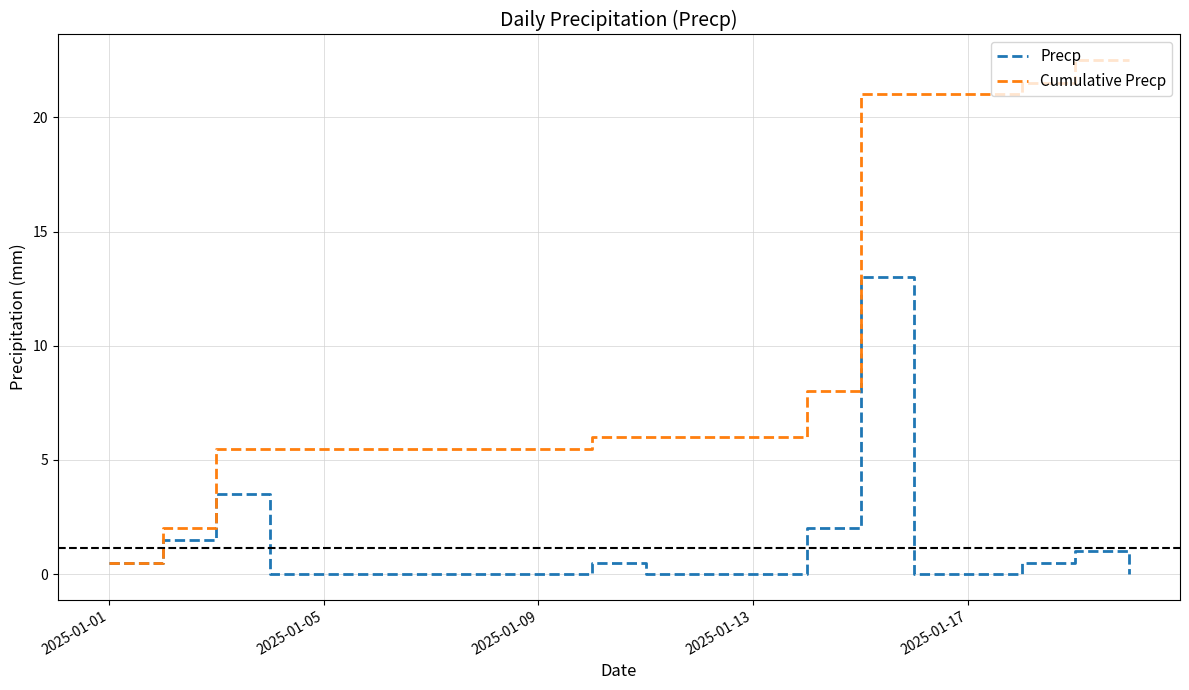

What is the greatest value displayed?

22.5